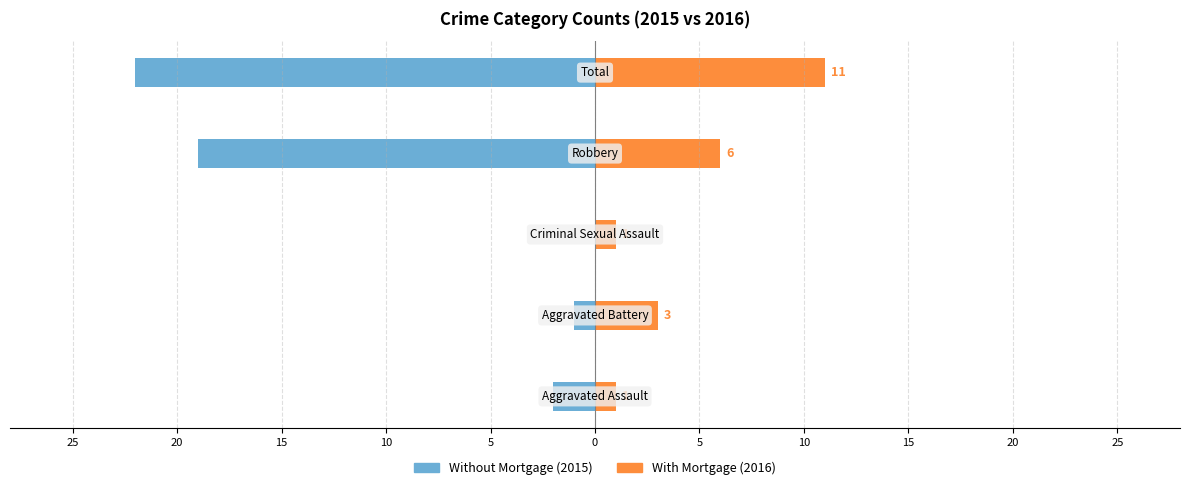

How many With Mortgage values are between 1 and 6?

4